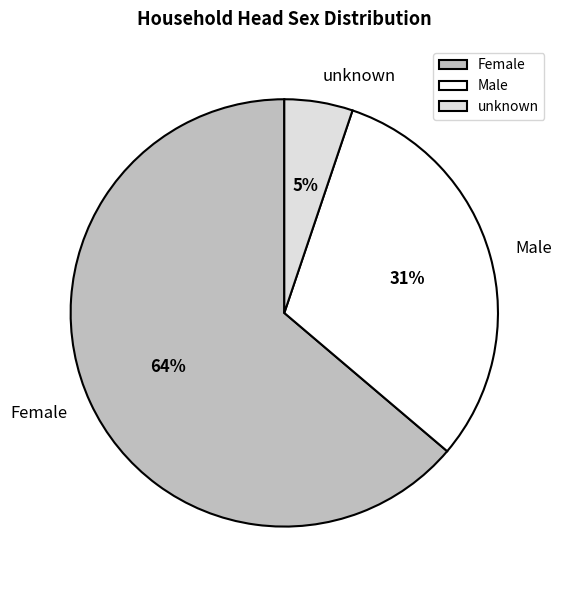

Is it true that unknown is 1% of the pie?

False